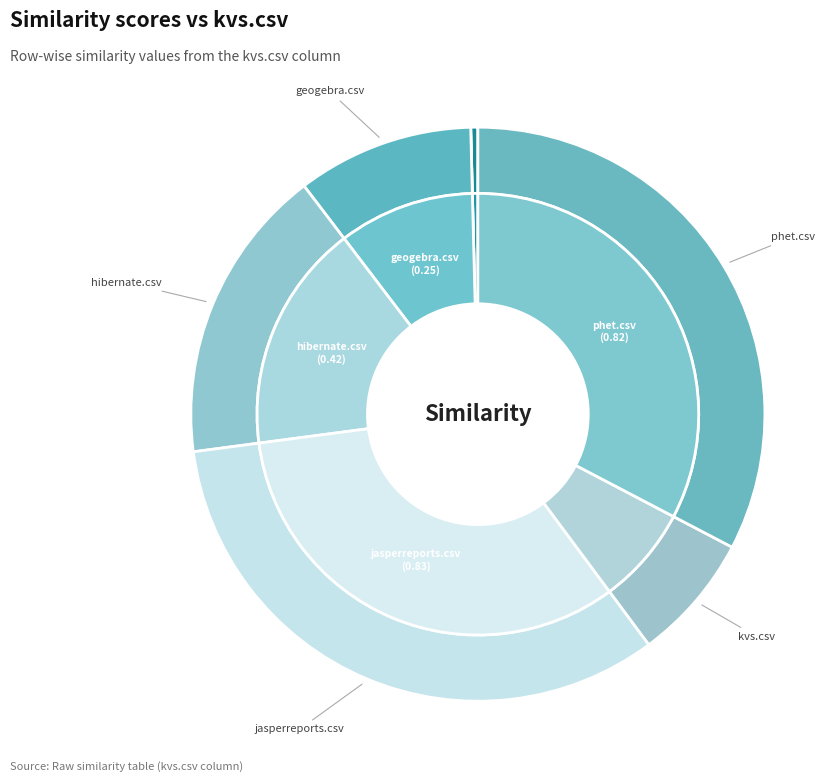

To the nearest percent, what is the combined percentage of hibernate.csv and jasperreports.csv?

50%